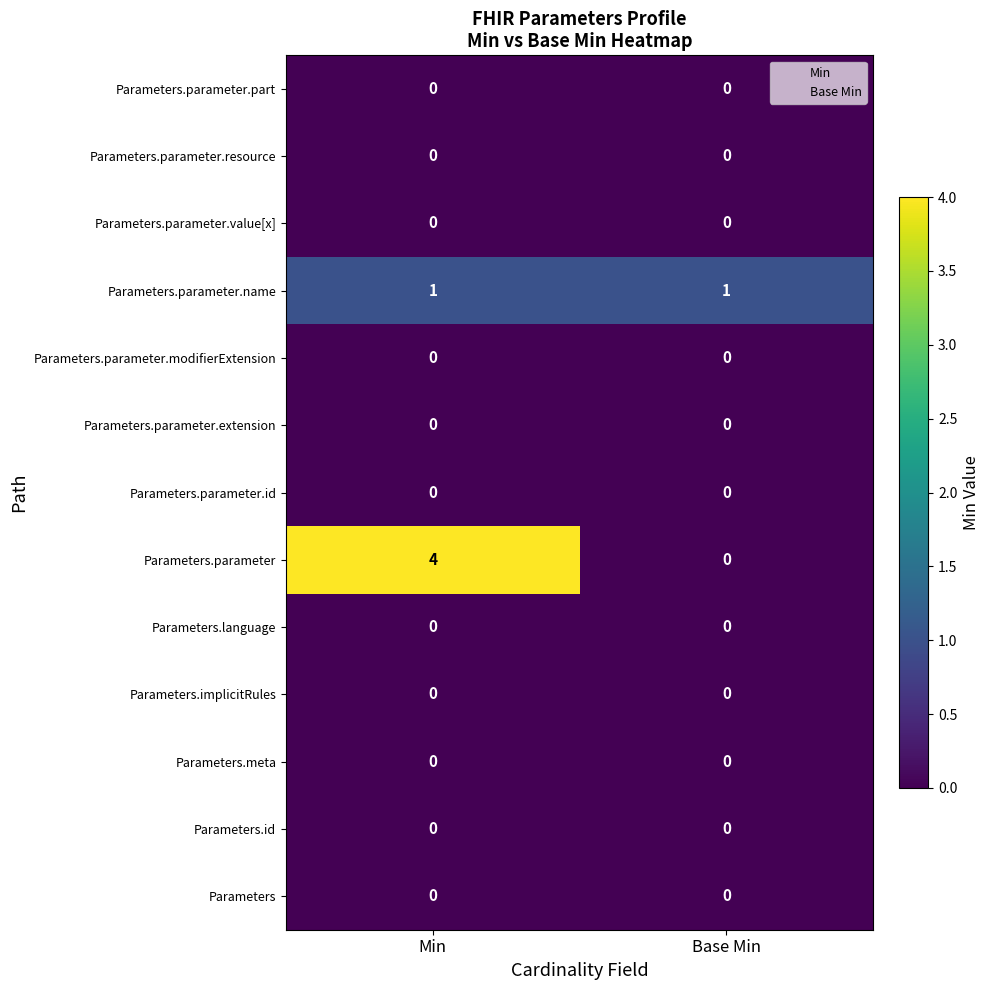

What is the greatest value displayed?

4